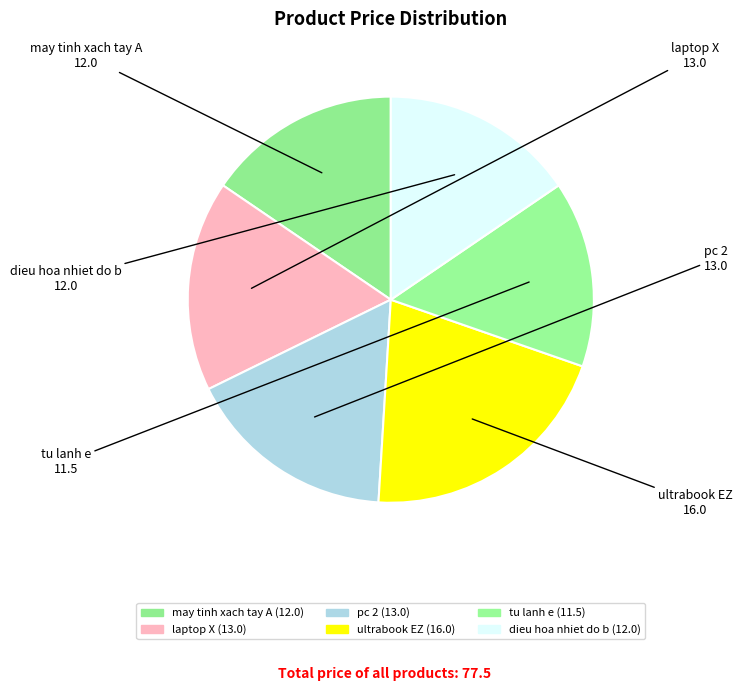

Which category has the smallest portion of the pie?

tu lanh e